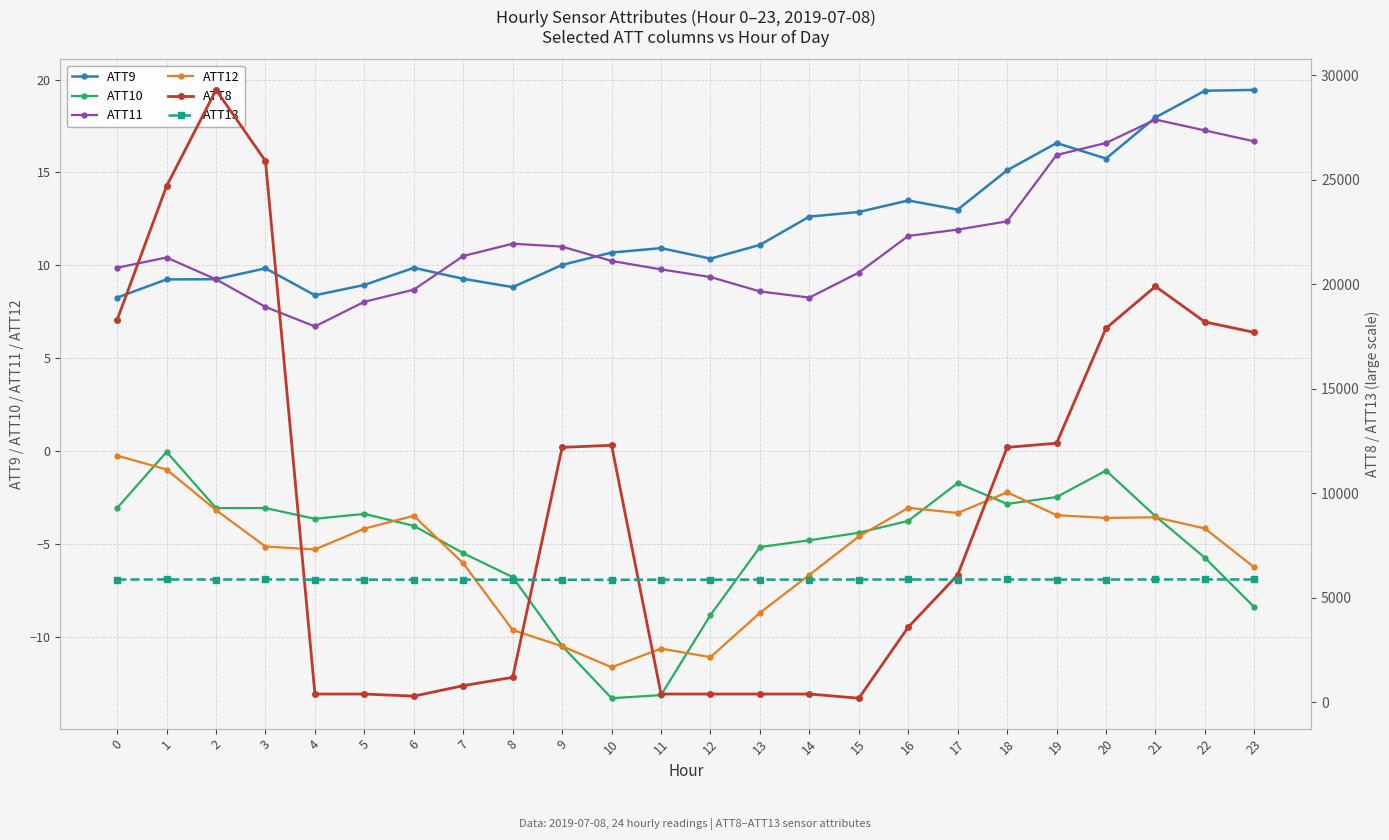

What is the approximate value of ATT13 at 14?

5874.6